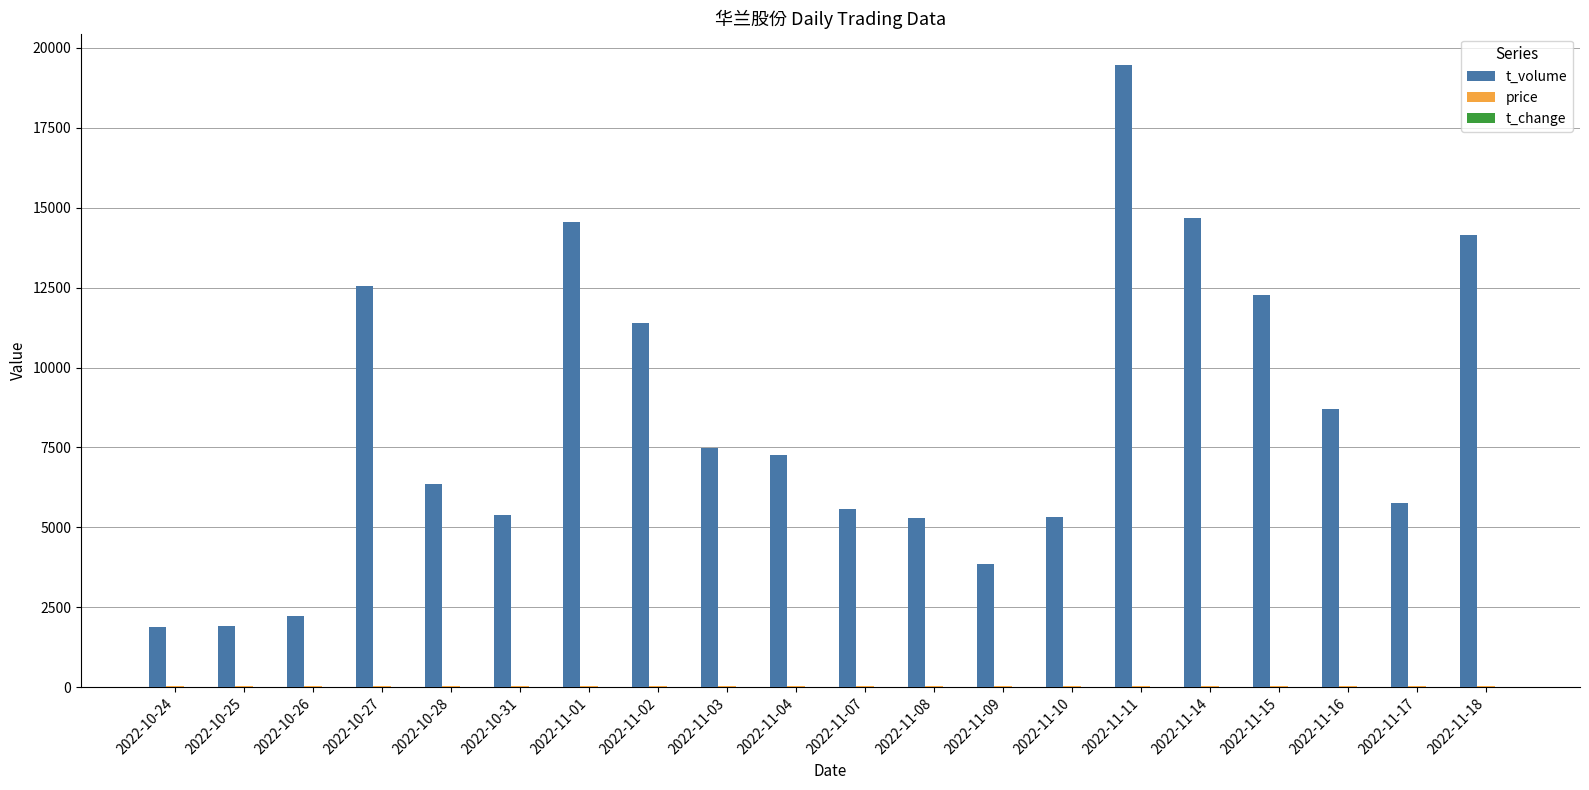

Which series has the largest total across all categories?

t_volume